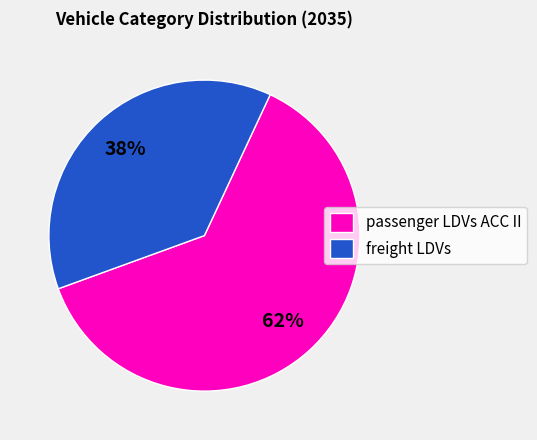

Which slice is the largest?

passenger LDVs ACC II